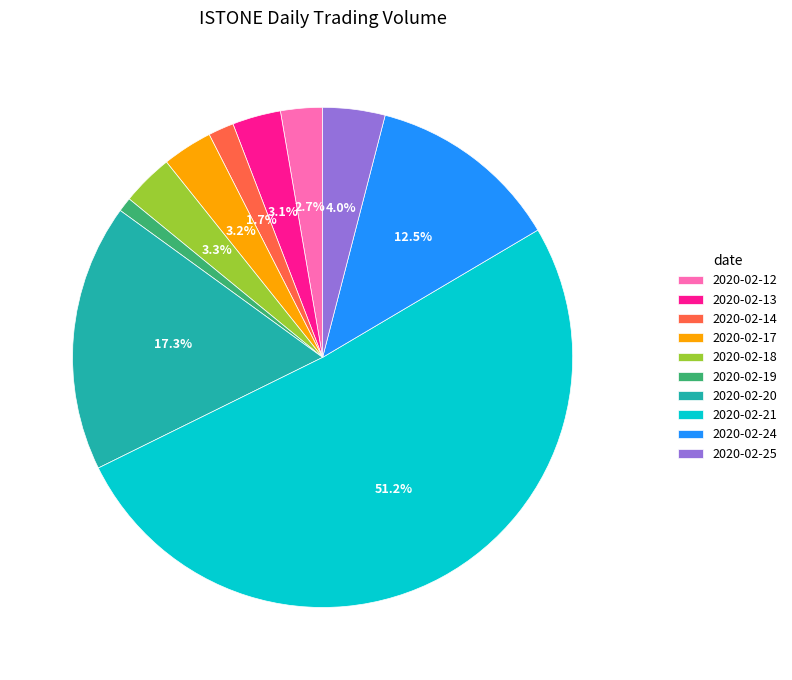

Is the sum of 2020-02-19 and 2020-02-14 greater than half?

No